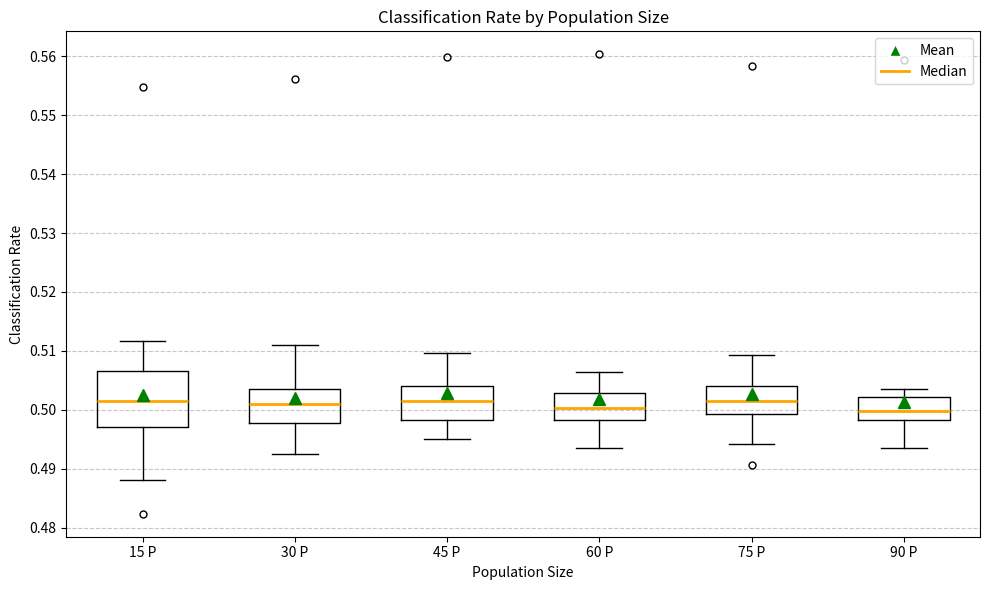

Reading left to right, transcribe this box plot: for each box, give where its median line is, the range the box spans, and where its two whiskers end, as read against the y-axis. The values are not printed on the chart, so give them approximately, as read against the axis.

15 P: median 0.502, box 0.497 to 0.507, whiskers 0.488 to 0.512
30 P: median 0.501, box 0.498 to 0.504, whiskers 0.492 to 0.511
45 P: median 0.501, box 0.498 to 0.504, whiskers 0.495 to 0.510
60 P: median 0.500, box 0.498 to 0.503, whiskers 0.494 to 0.506
75 P: median 0.502, box 0.499 to 0.504, whiskers 0.494 to 0.509
90 P: median 0.500, box 0.498 to 0.502, whiskers 0.494 to 0.504